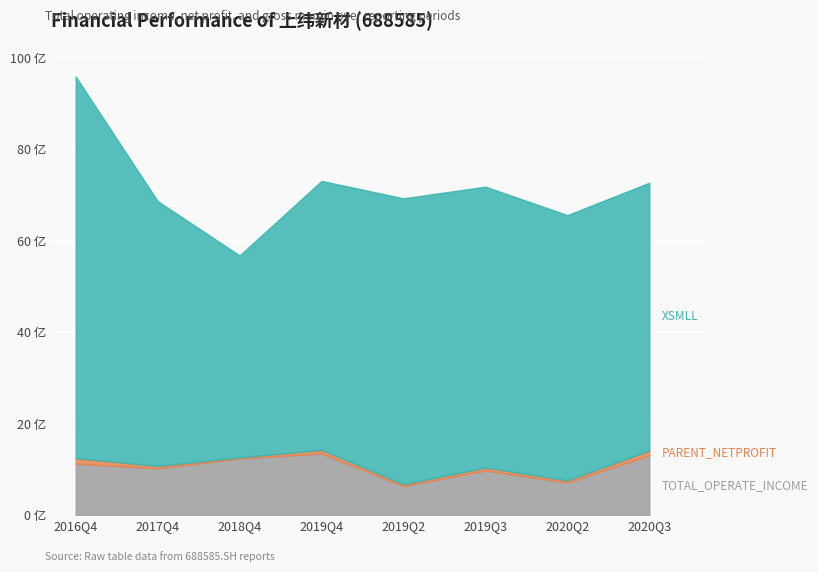

Which has a higher value, 2019Q2 or 2020Q2?

2020Q2